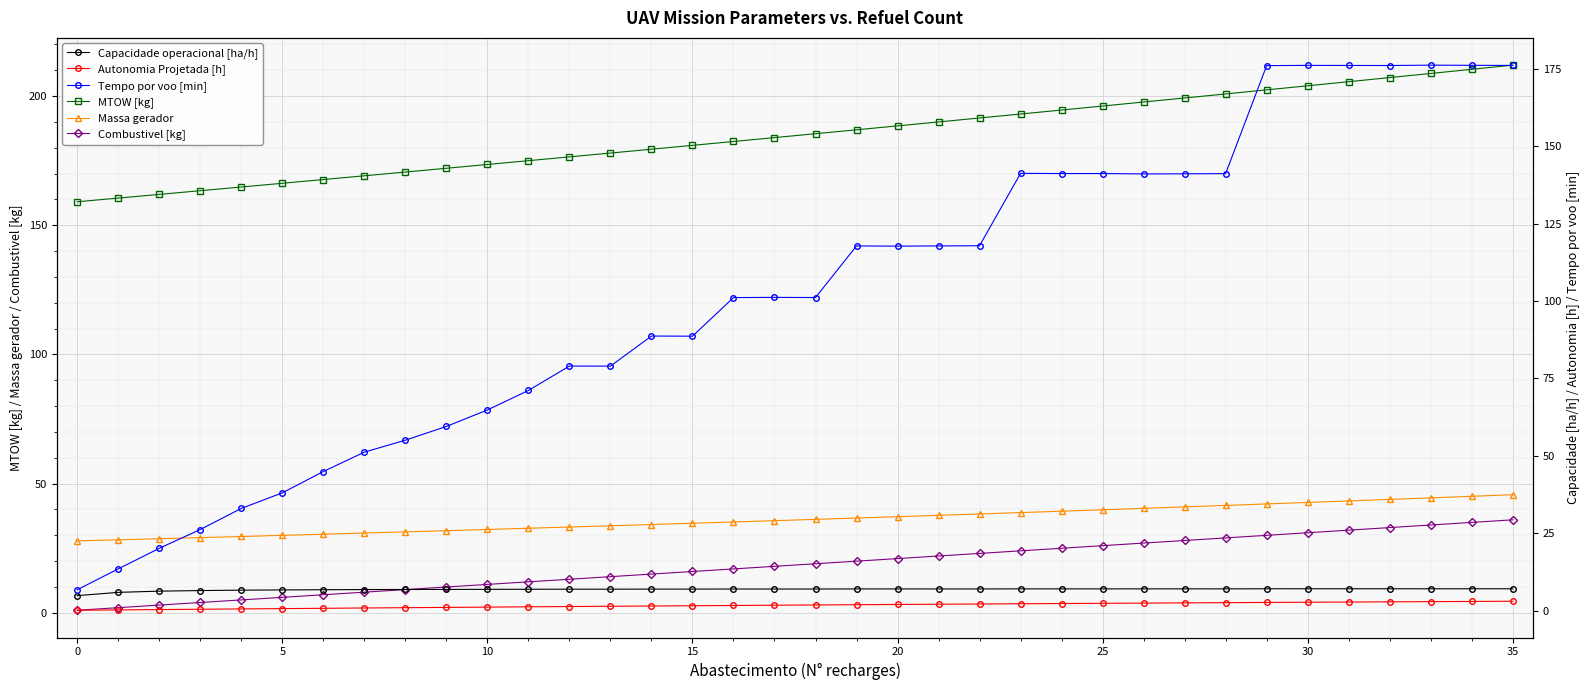

What is the maximum value for MTOW [kg]?

212.0